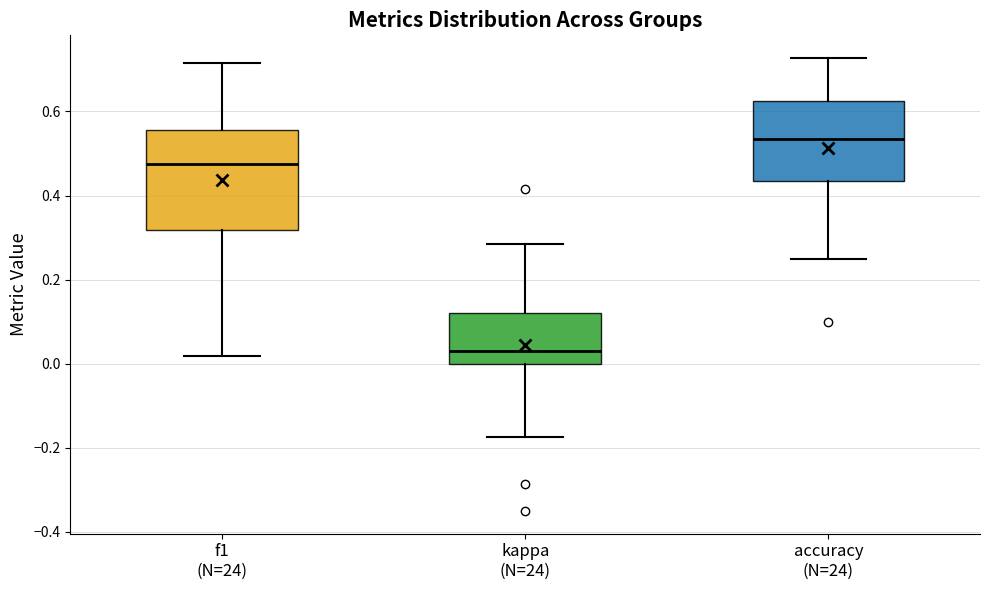

Where is the upper edge of the box for accuracy (N=24) on the y-axis? The values are not printed on the chart, so give them approximately, as read against the axis.

0.62